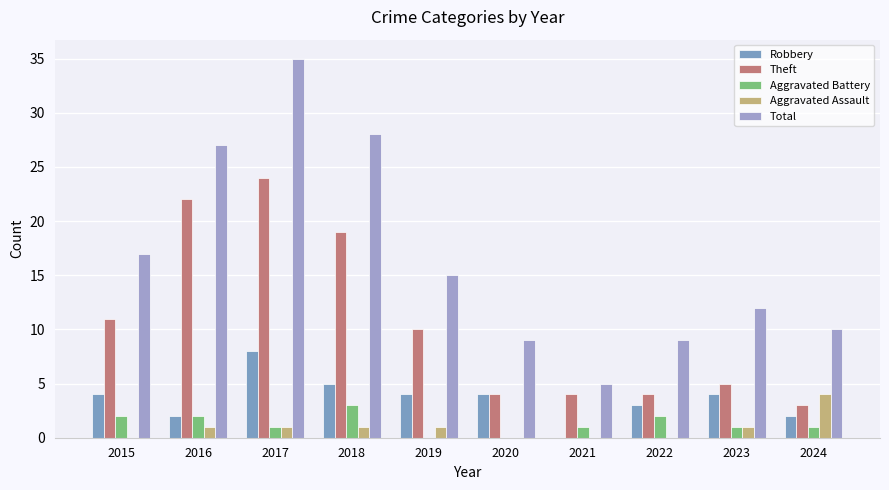

Reading left to right, list all the values displayed in this chart.

Robbery: 2015=4	2016=2	2017=8	2018=5	2019=4	2020=4	2021=0	2022=3	2023=4	2024=2
Theft: 2015=11	2016=22	2017=24	2018=19	2019=10	2020=4	2021=4	2022=4	2023=5	2024=3
Aggravated Battery: 2015=2	2016=2	2017=1	2018=3	2019=0	2020=0	2021=1	2022=2	2023=1	2024=1
Aggravated Assault: 2015=0	2016=1	2017=1	2018=1	2019=1	2020=0	2021=0	2022=0	2023=1	2024=4
Total: 2015=17	2016=27	2017=35	2018=28	2019=15	2020=9	2021=5	2022=9	2023=12	2024=10